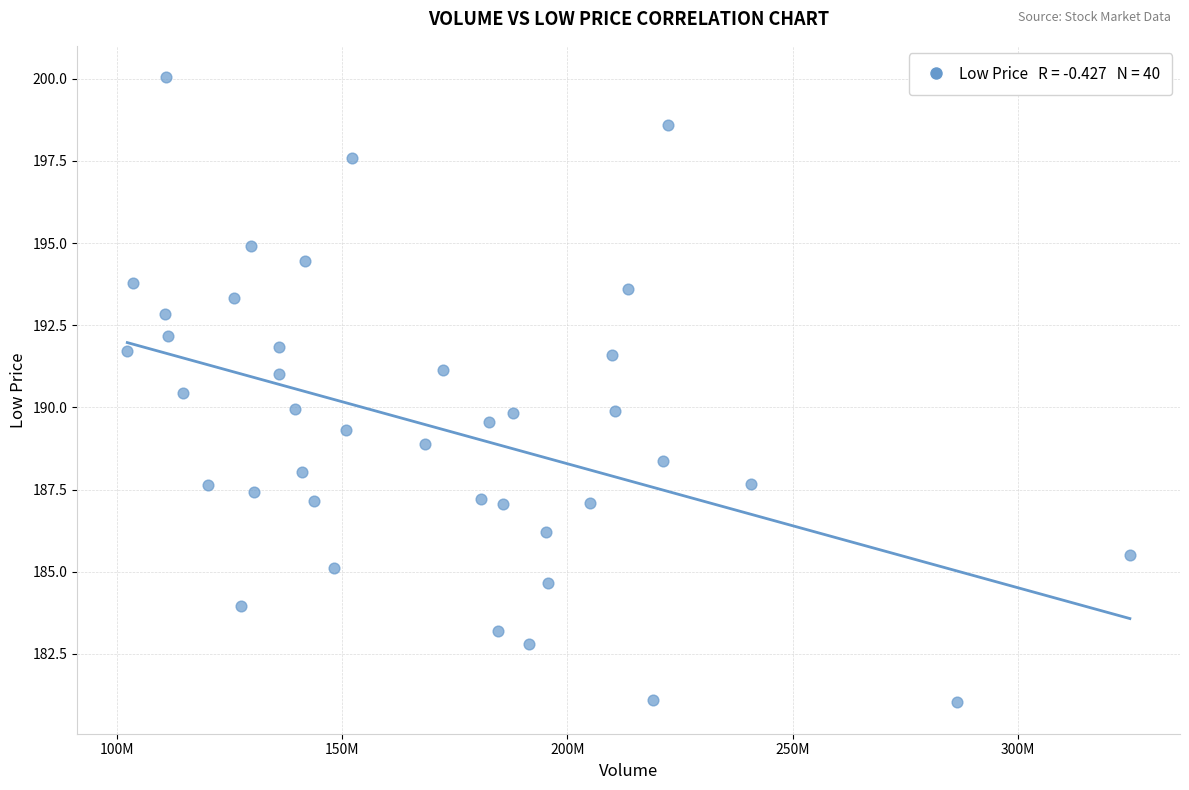

What is the range of Y values (max minus min)?

19.0